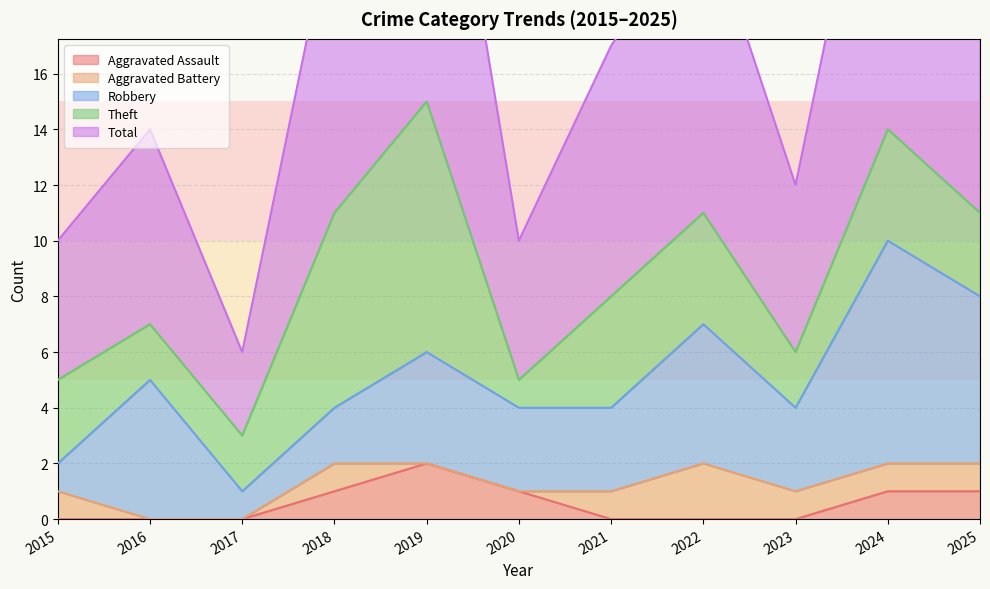

True or false: Aggravated Assault and Total intersect in this chart.

False